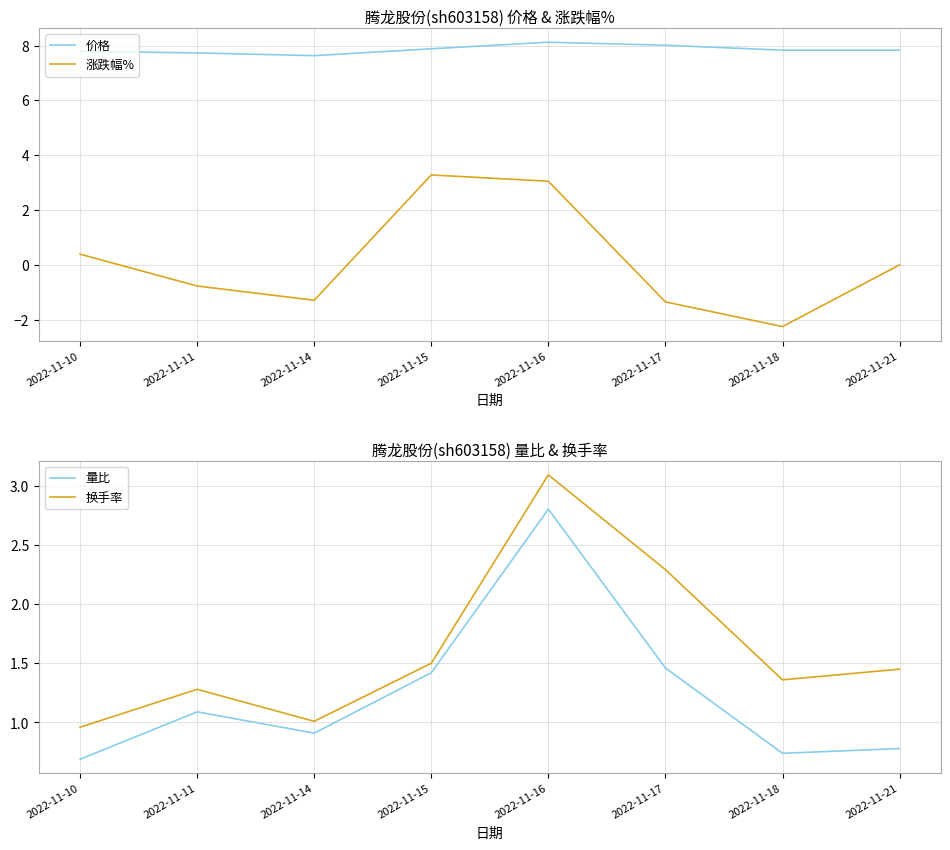

Which series has the largest total across all categories?

价格